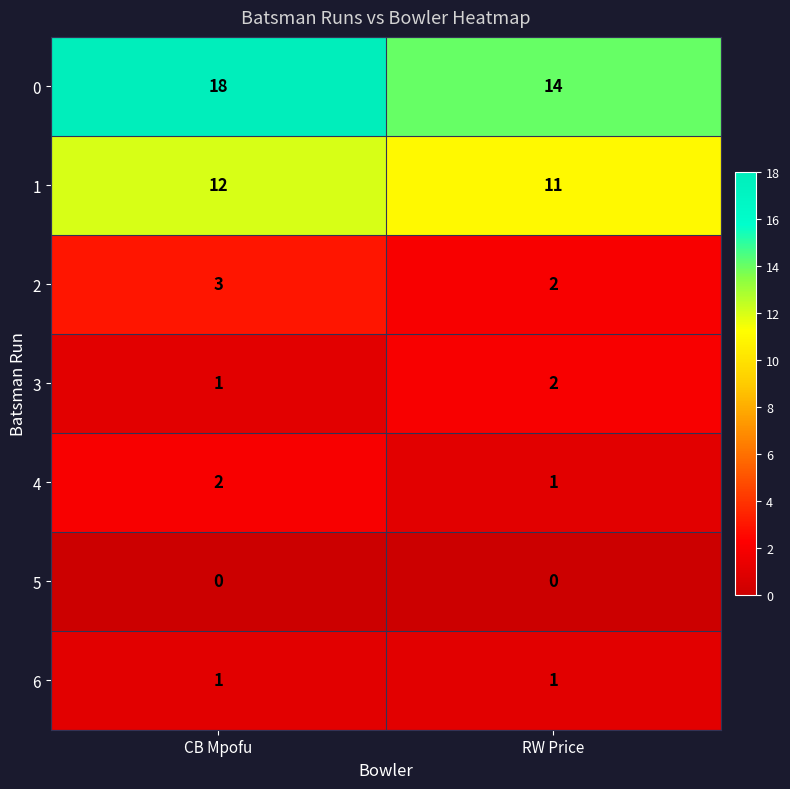

How many data points does each series have?

2